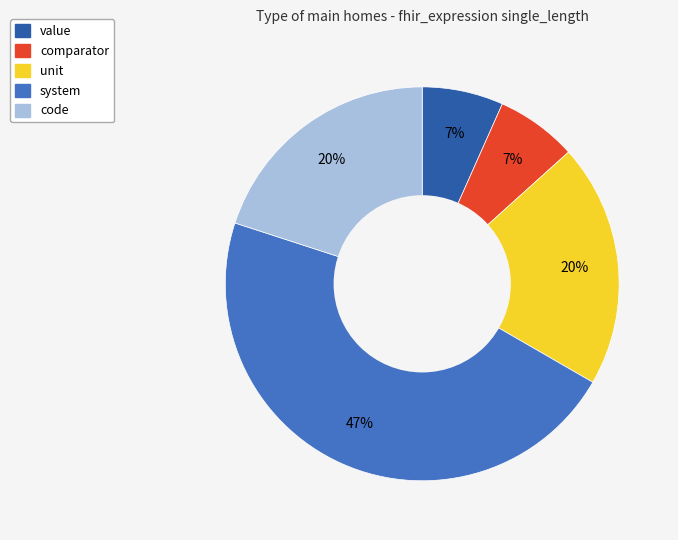

Between comparator and system, which is larger?

system